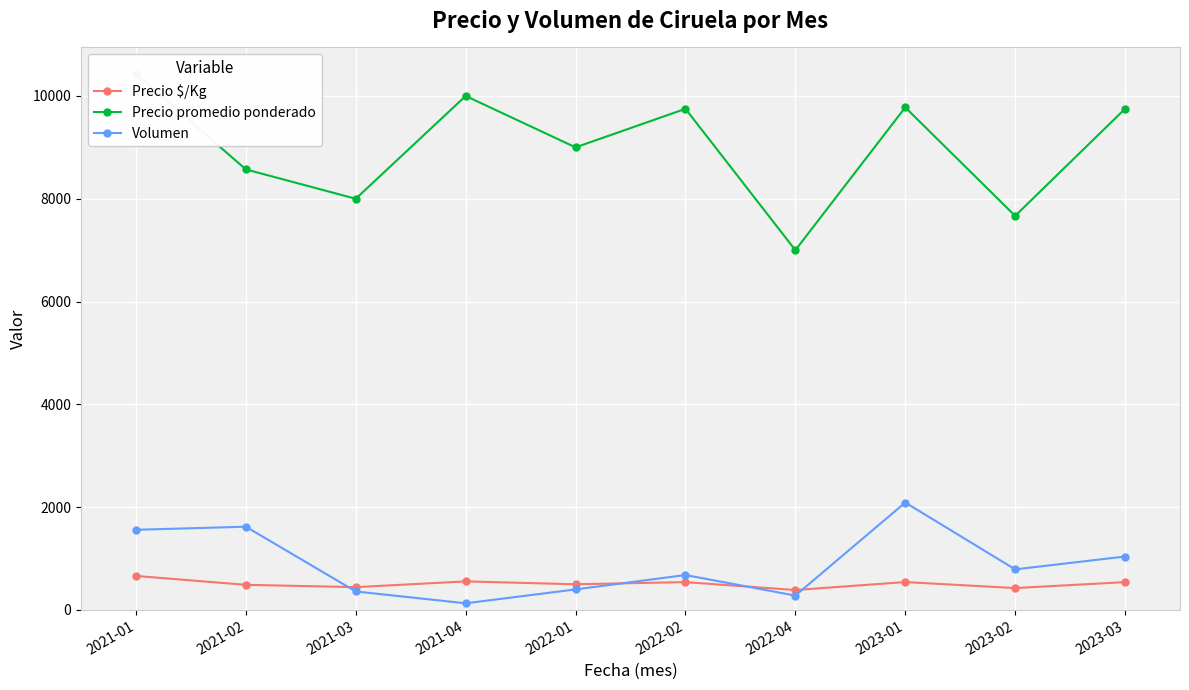

What is the sum of the Precio promedio ponderado values at 2021-04 and 2022-02?

19750